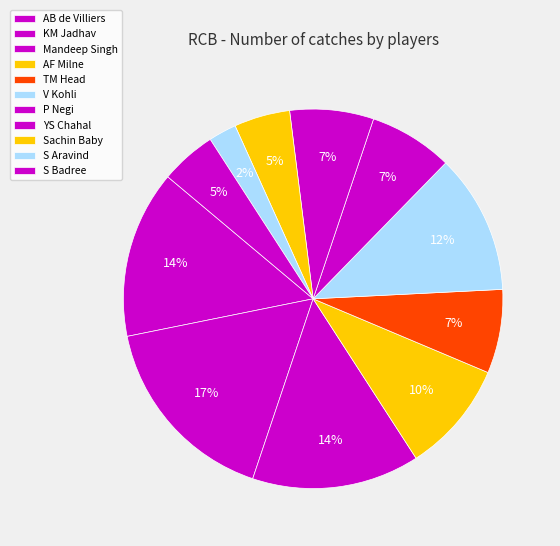

Combined, do TM Head and Sachin Baby account for over 50%?

No